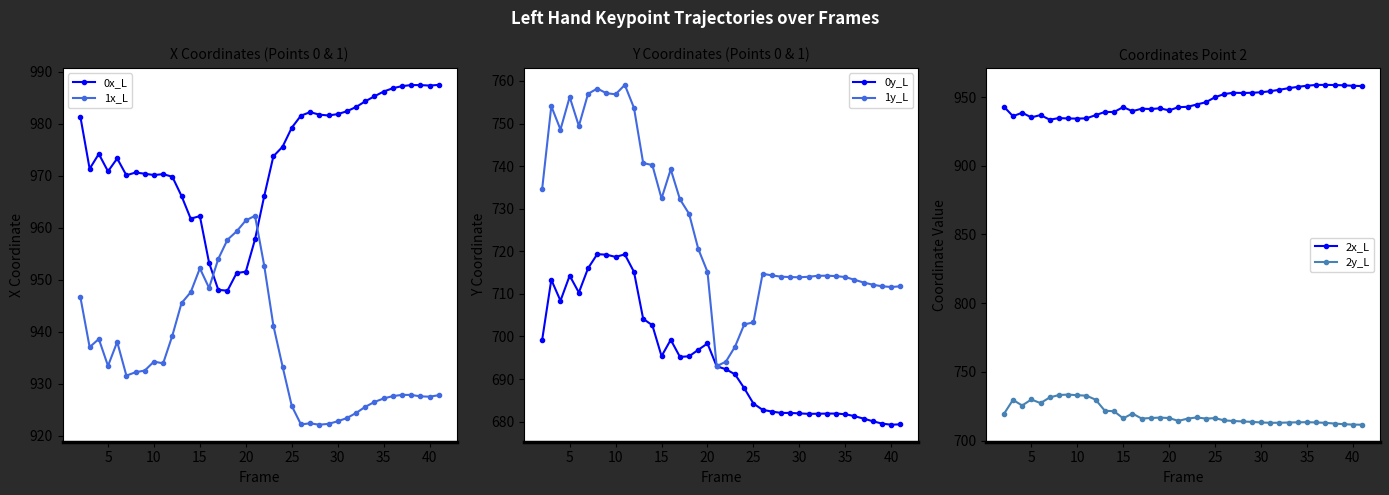

What is the lowest value of the 0y_L series?

679.3